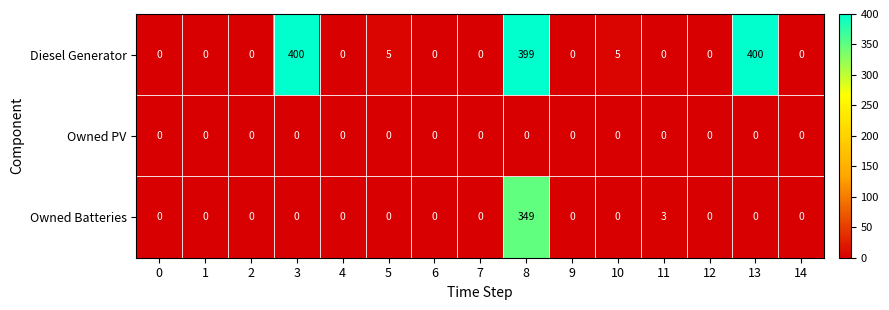

Between 8 and 13, which series saw the biggest shift?

Owned Batteries